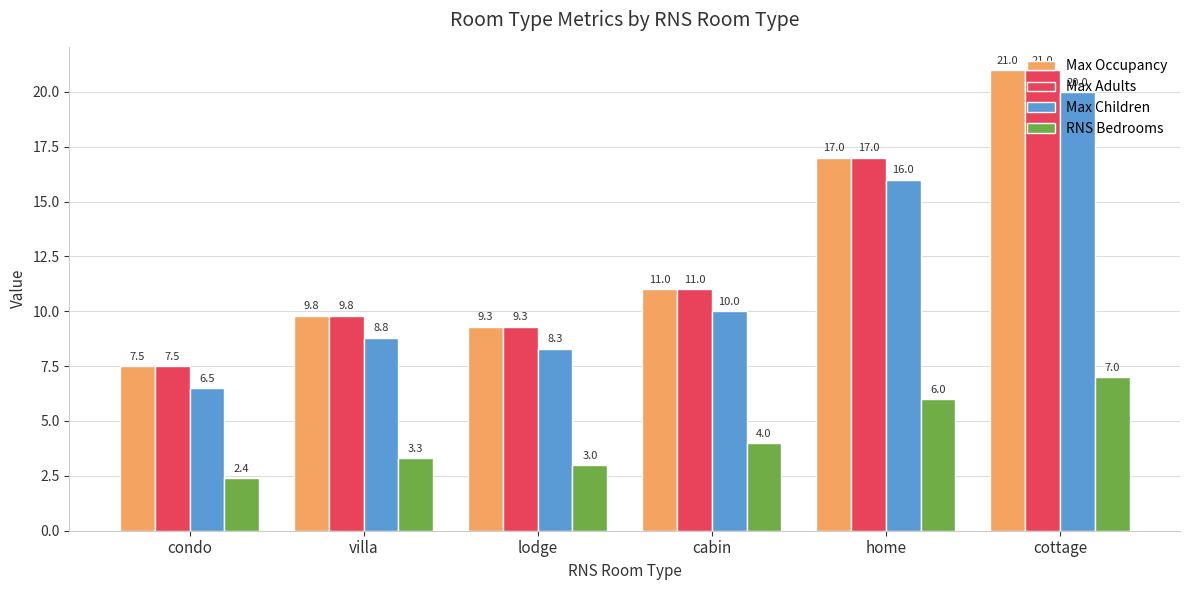

List the labels in order of RNS Bedrooms value, largest first.

cottage, home, cabin, villa, lodge, condo